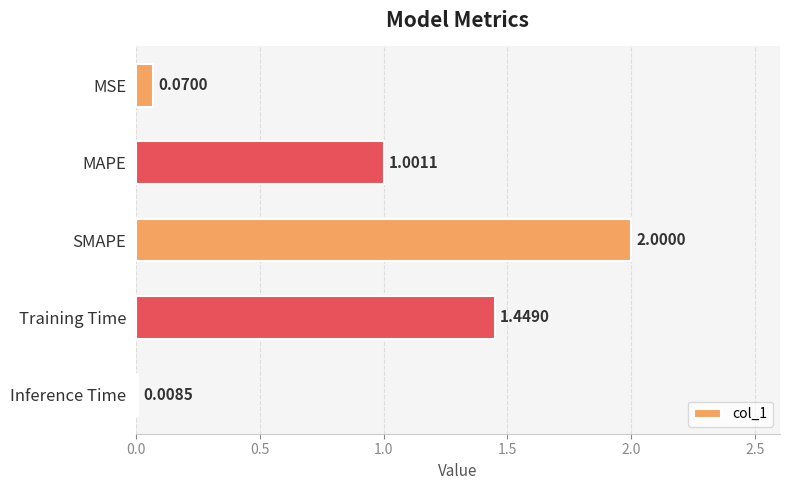

Are the bars horizontal?

Yes